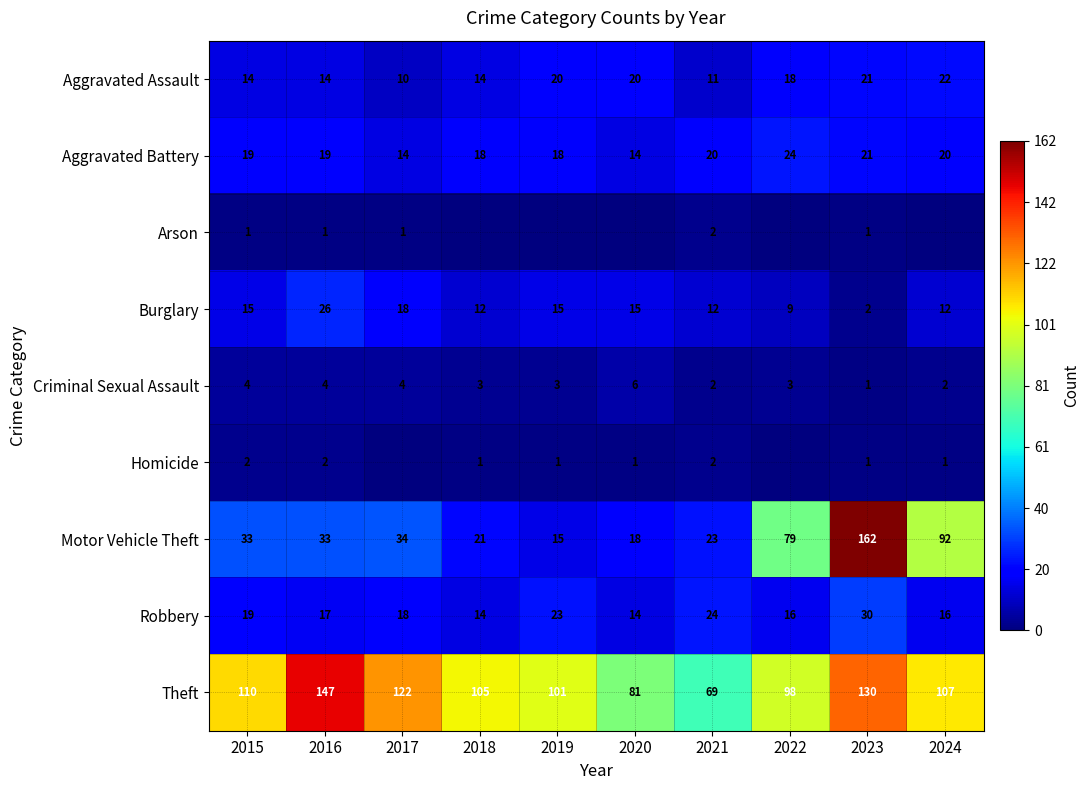

True or false: Theft has a value of 172 at 2015.

False